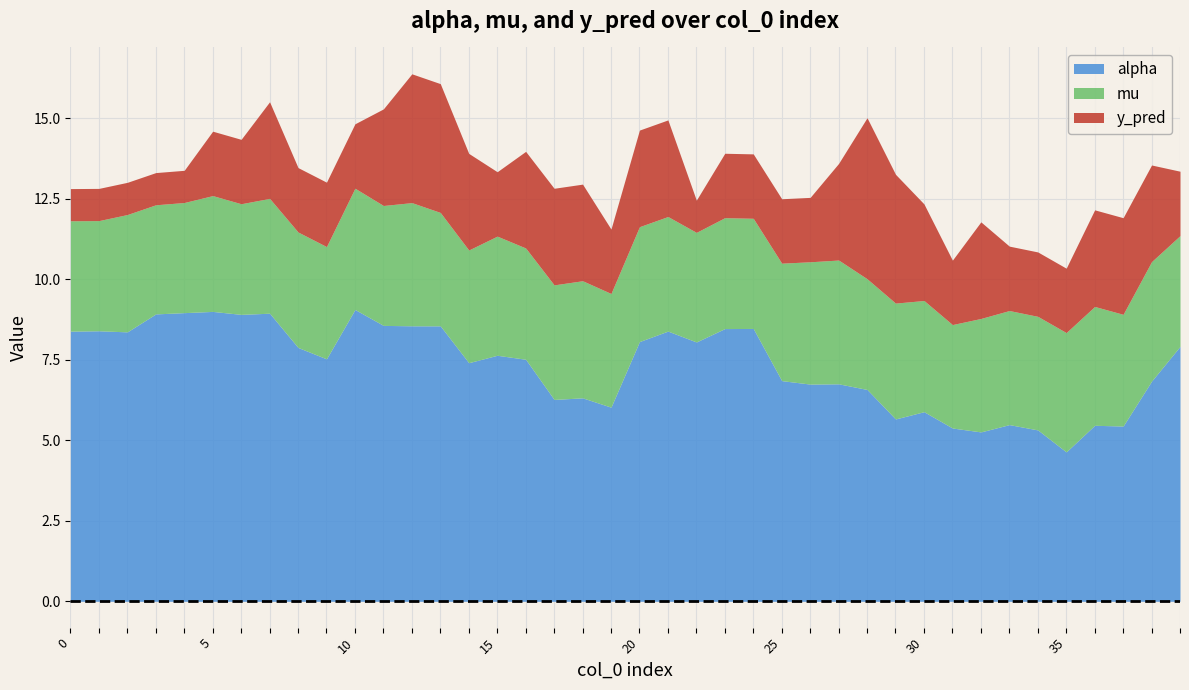

How many lines are shown in the chart?

3